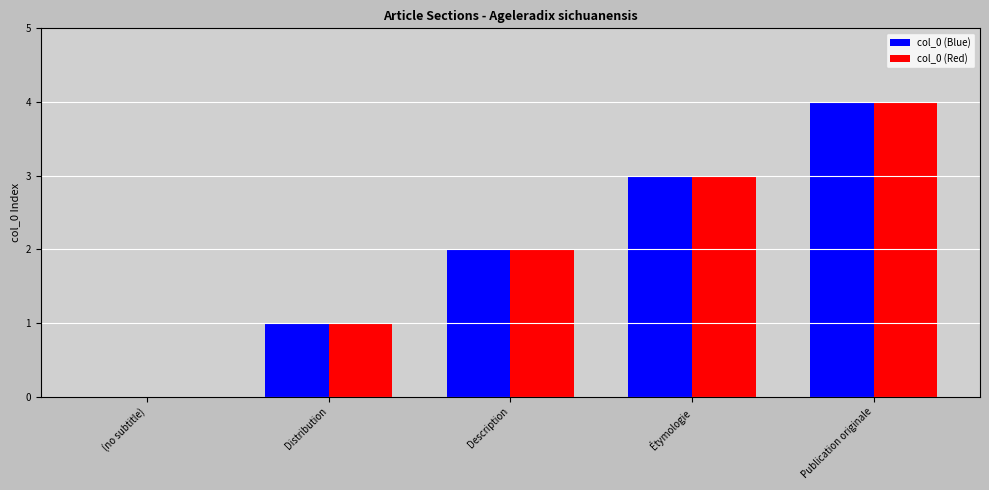

What is the total value across all series at Publication originale?

8